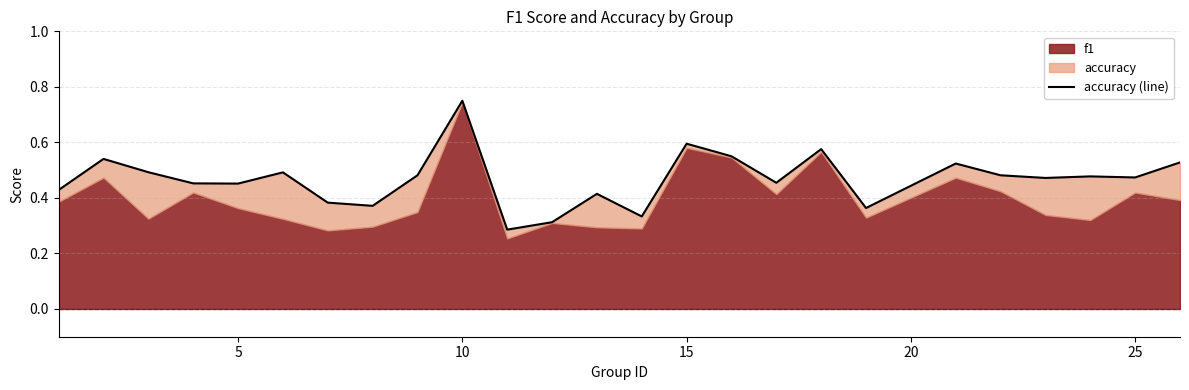

What is the value of the 12th point from the left?

0.3